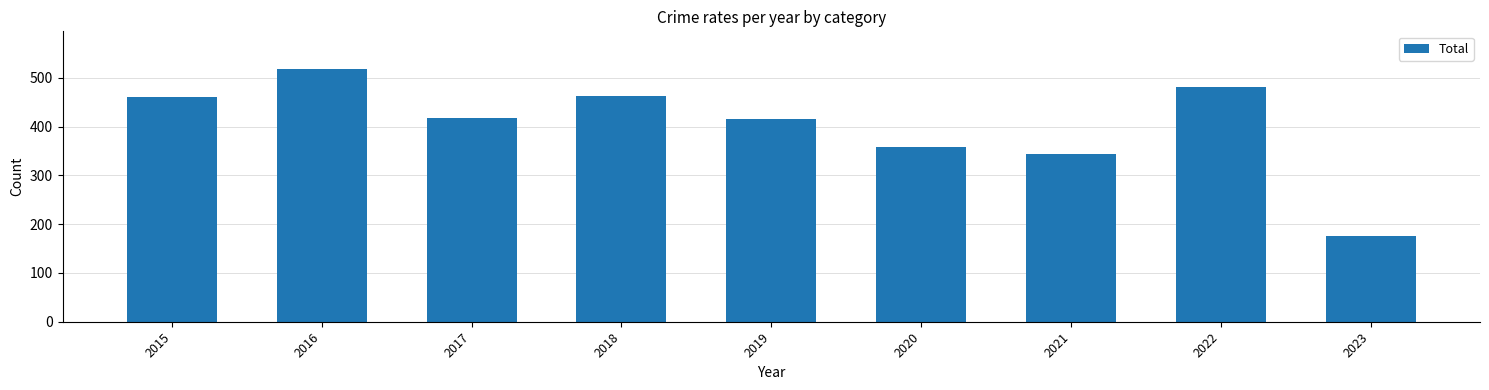

Which label corresponds to the smallest value in the chart?

2023